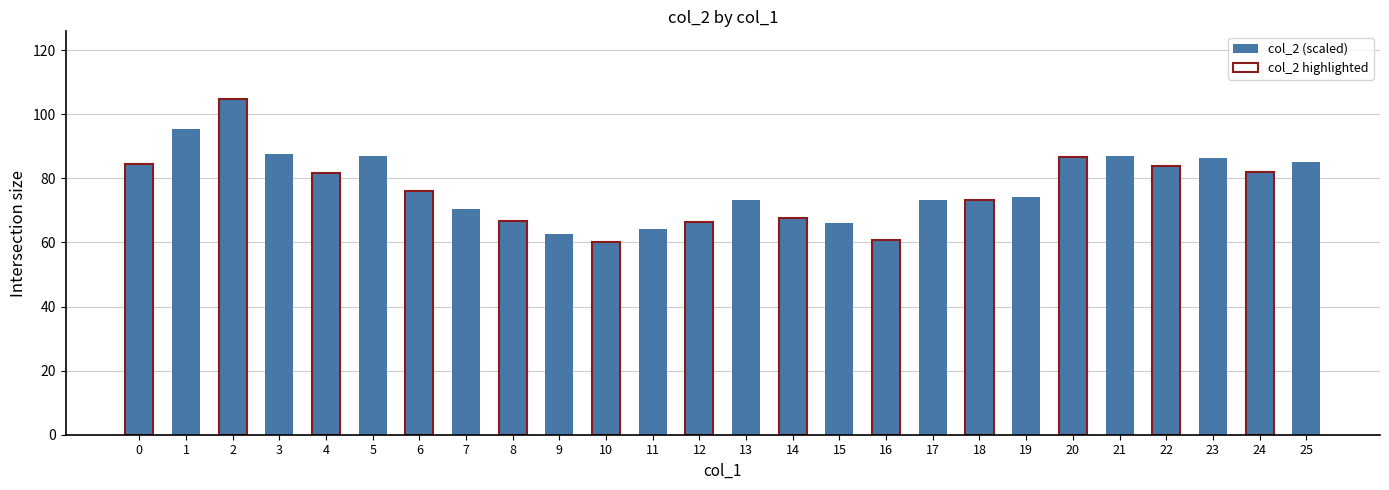

Which category has the lowest value across all series?

10